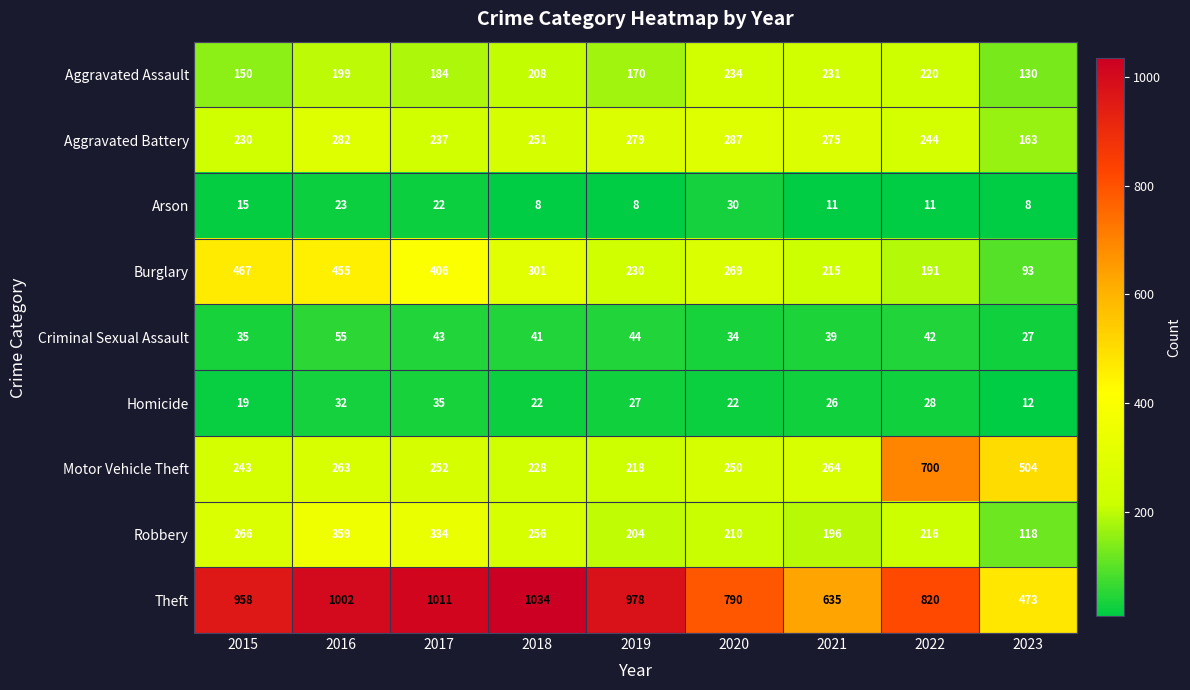

At which label is Burglary closest to 280?

2020